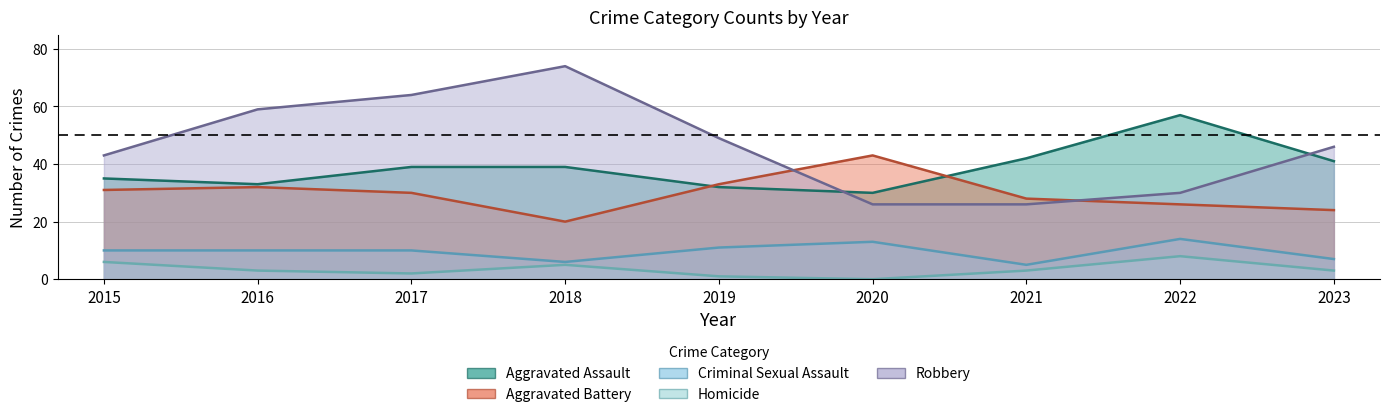

List the labels in order of Robbery value, smallest first.

2020, 2021, 2022, 2015, 2023, 2019, 2016, 2017, 2018